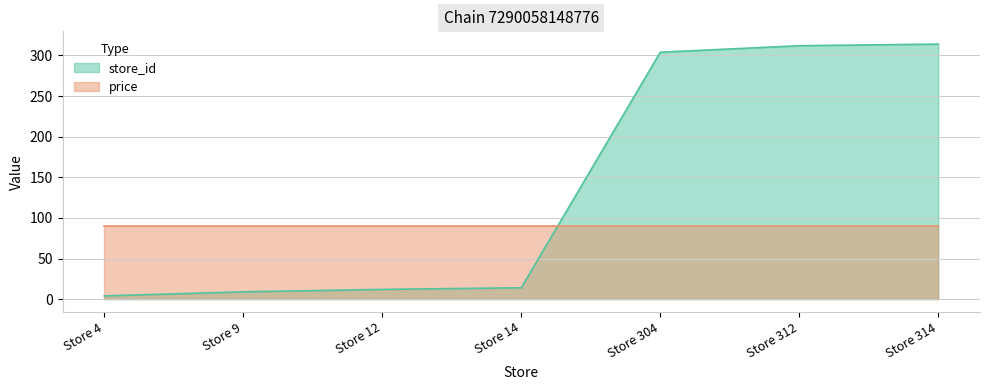

List the labels in order of value, largest first.

Store 314, Store 312, Store 304, Store 14, Store 12, Store 9, Store 4